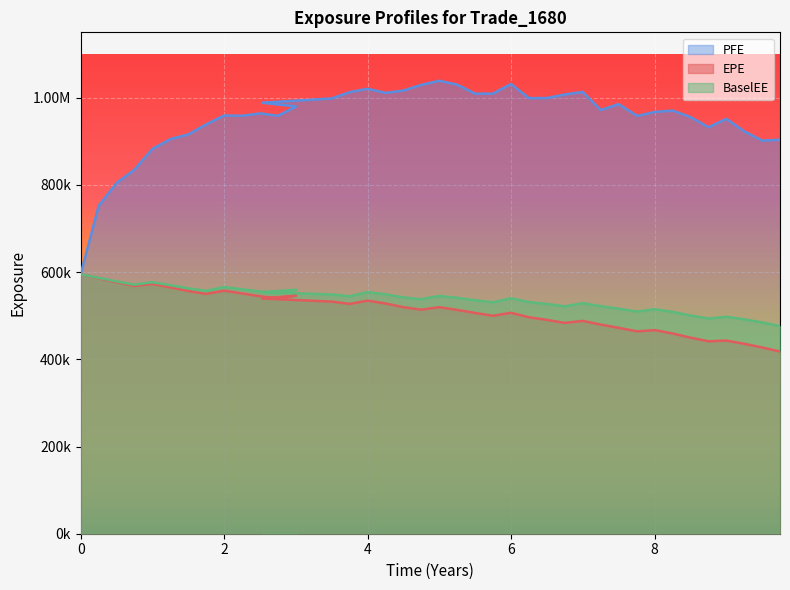

How many values in the EPE series exceed 519522?

19